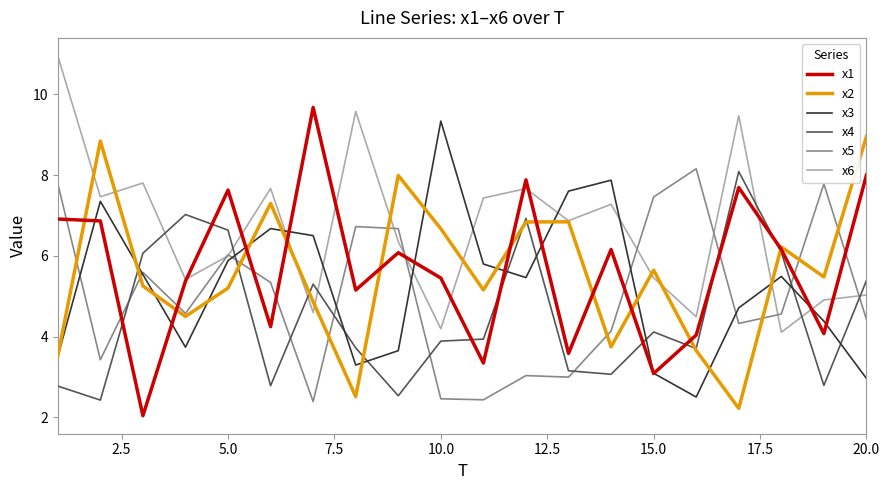

What is the greatest value displayed?

11.0